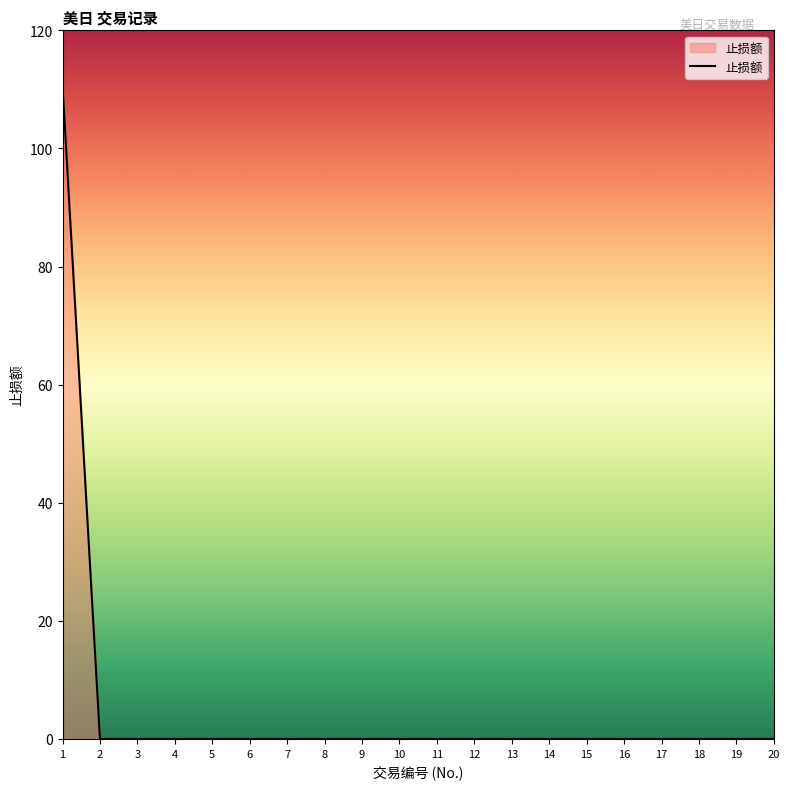

How many lines are shown in the chart?

1